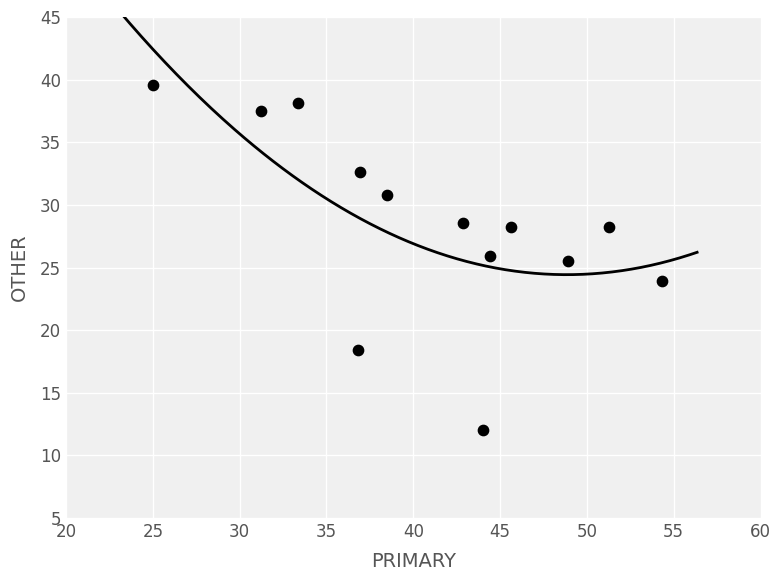

What is the range of X values (max minus min)?

29.3